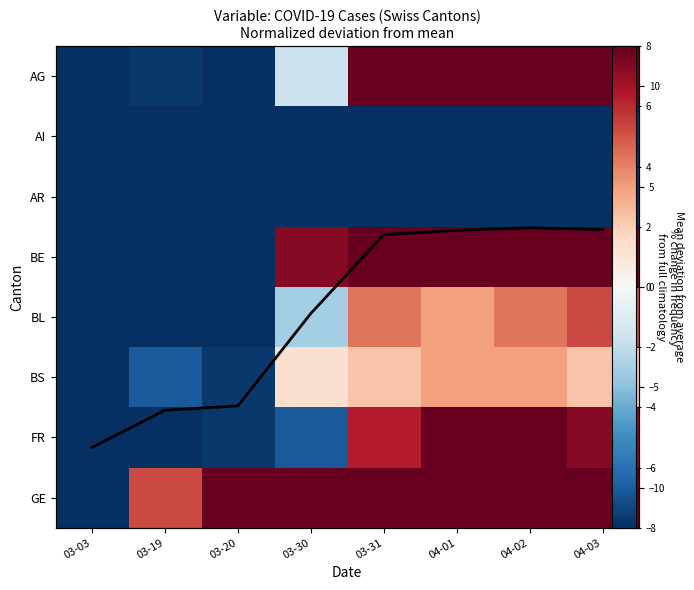

Which series has the largest total across all categories?

GE